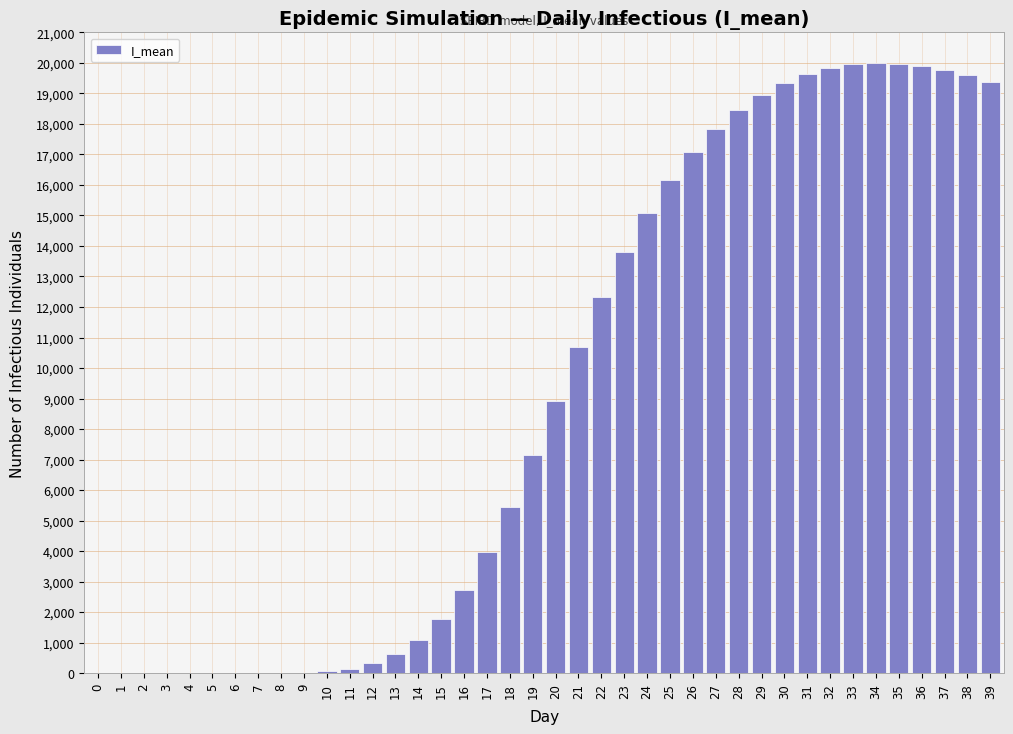

What is the maximum value shown in the chart?

19994.2